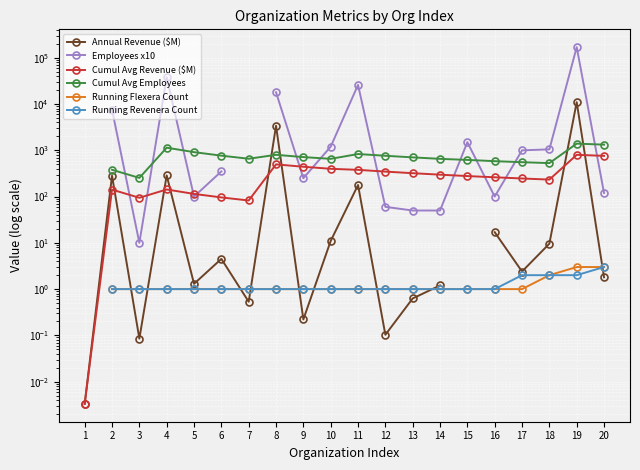

True or false: Running Revenera Count and Employees x10 cross at least once.

False